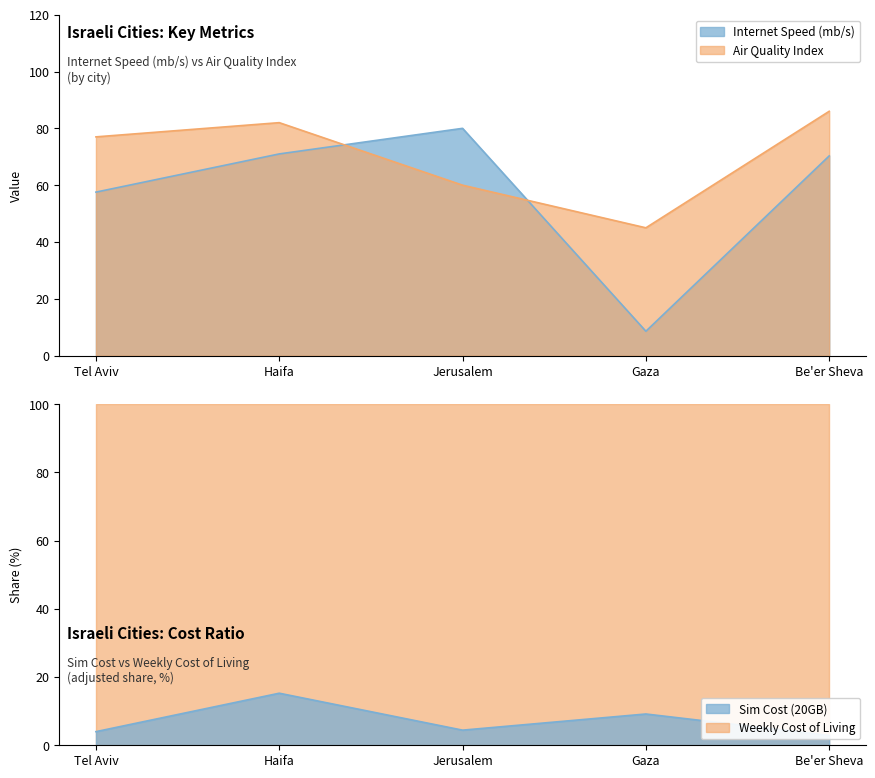

Rank the series at Be'er Sheva from highest to lowest value.

Air Quality Index, Internet Speed (mb/s)